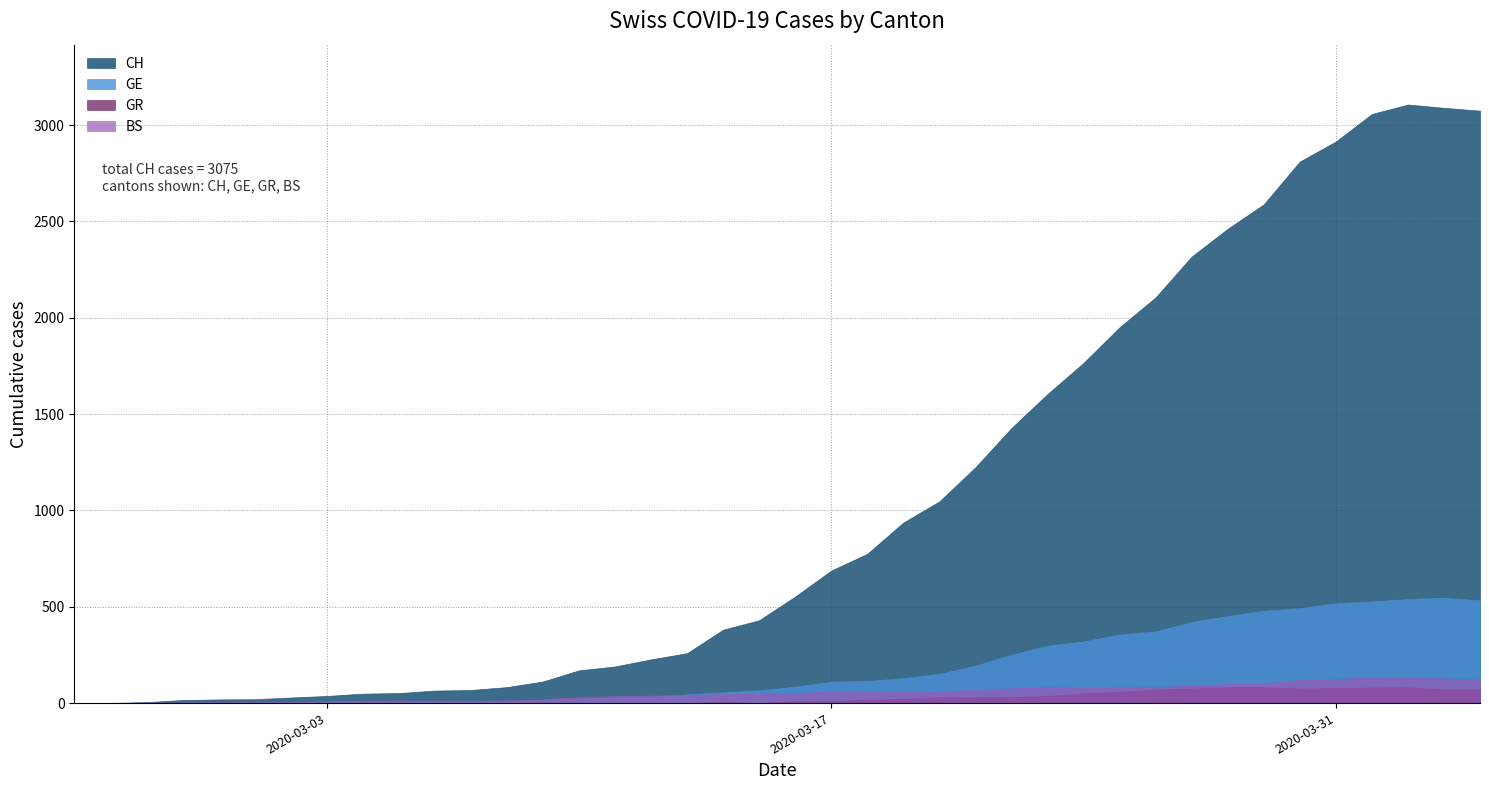

At which category does GE reach its first local peak?

2020-04-03